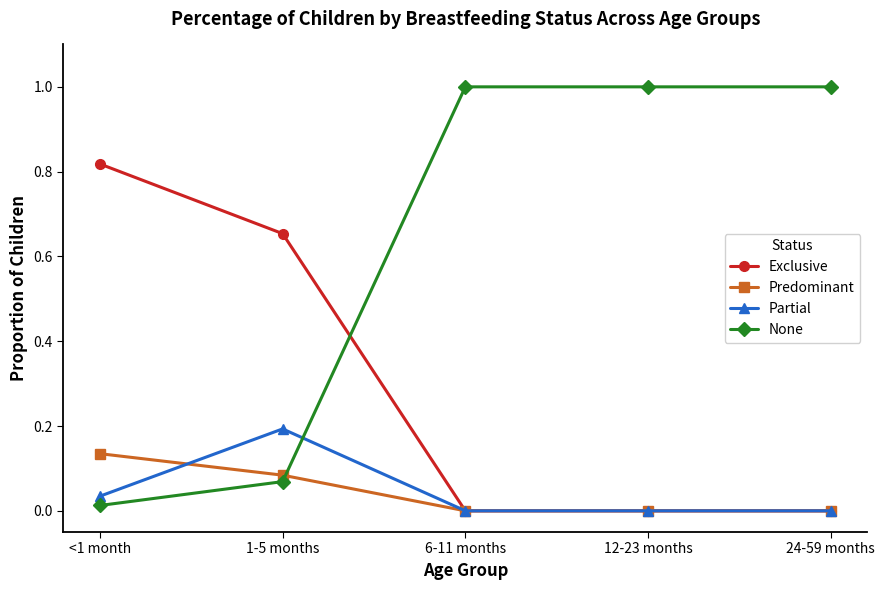

What is the average value of the None series?

0.6